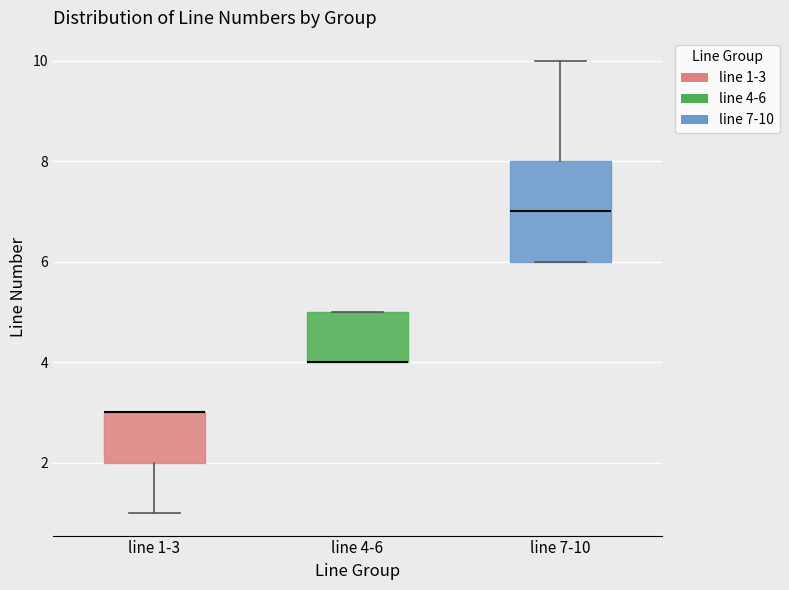

Reading left to right, transcribe this box plot: for each box, give where its median line is, the range the box spans, and where its two whiskers end, as read against the y-axis. The values are not printed on the chart, so give them approximately, as read against the axis.

line 1-3: median 3 (drawn on the box's upper edge), box 2 to 3, whiskers 1 to 3
line 4-6: median 4 (drawn on the box's lower edge), box 4 to 5, whiskers 4 to 5
line 7-10: median 7, box 6 to 8, whiskers 6 to 10